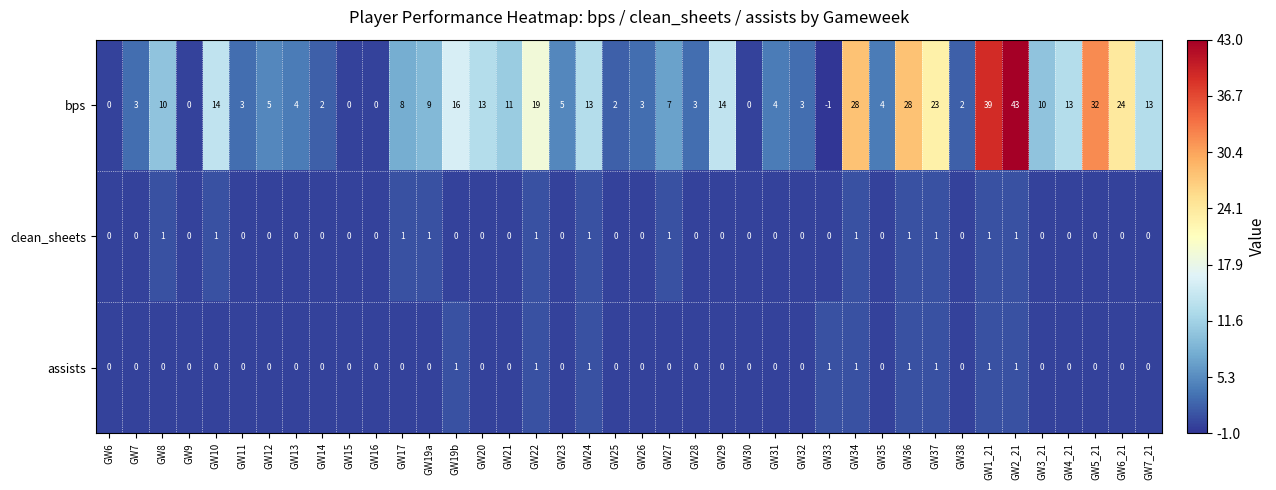

At which category does the chart reach its peak across all series?

GW2_21